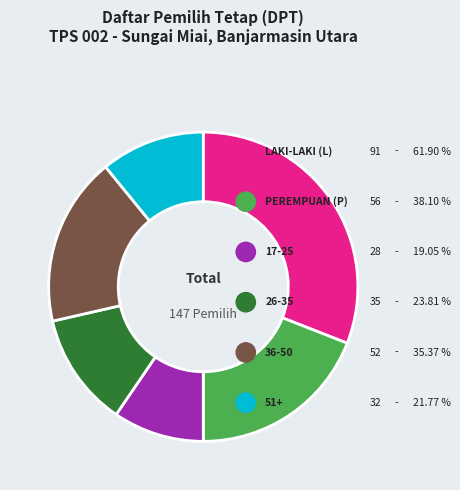

Count the number of slices in the pie.

6